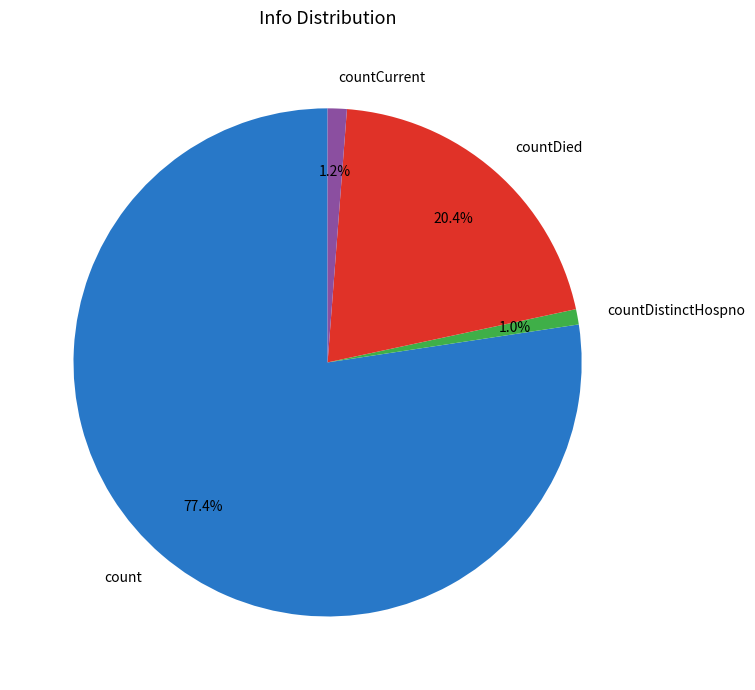

Which has a higher value, countCurrent or countDied?

countDied